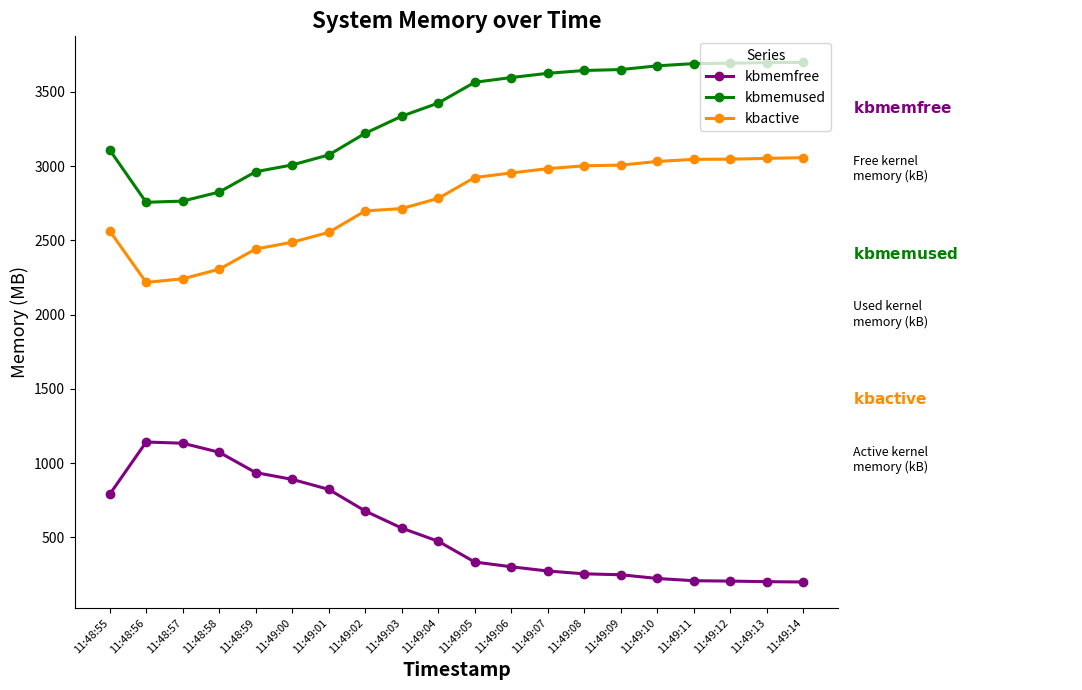

True or false: kbactive and kbmemused intersect in this chart.

False